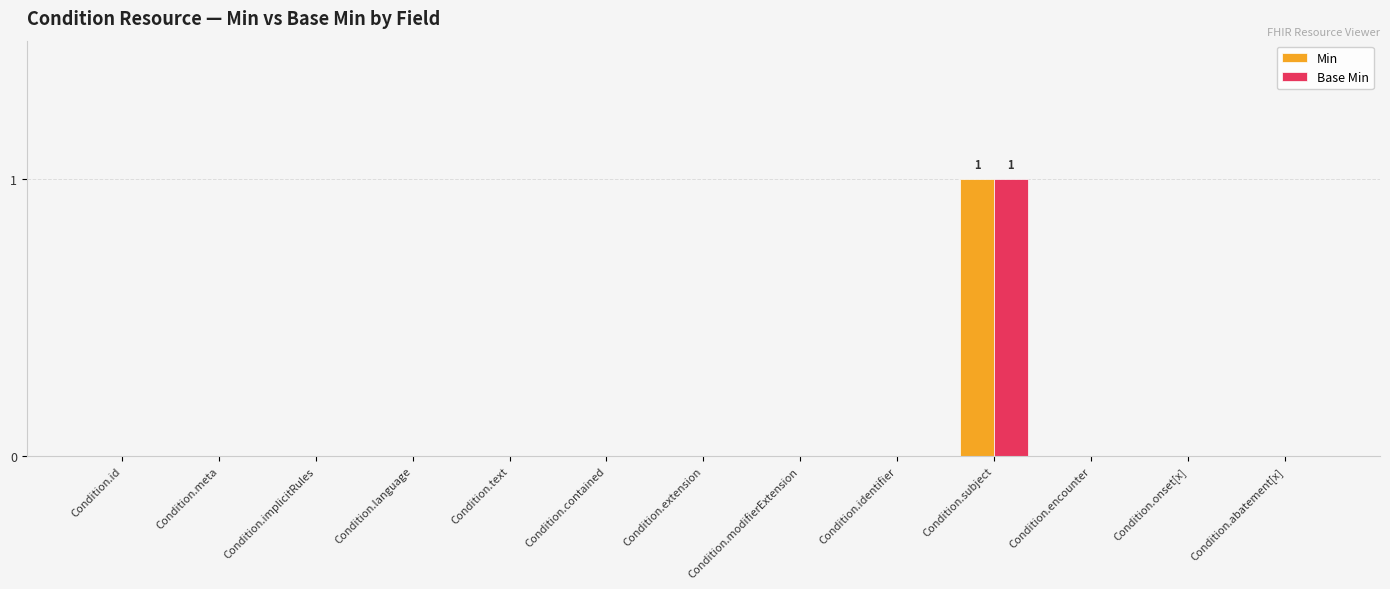

At which category is the sum across all series the highest?

Condition.subject